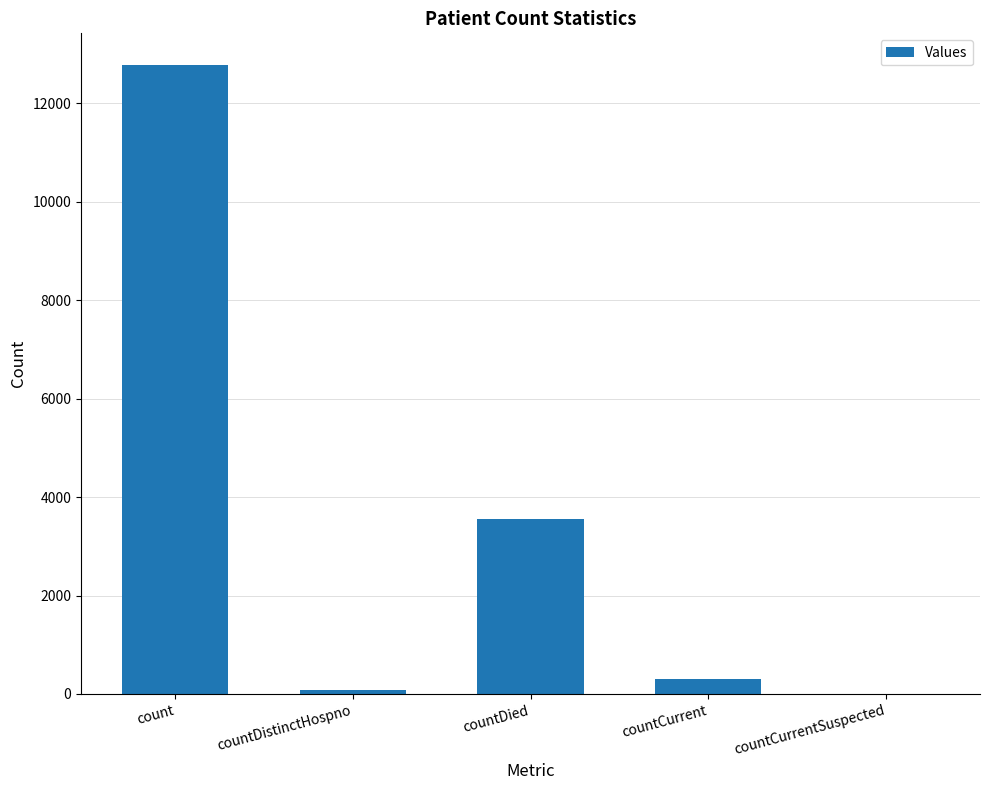

True or false: the data shows 306 at countCurrent.

True